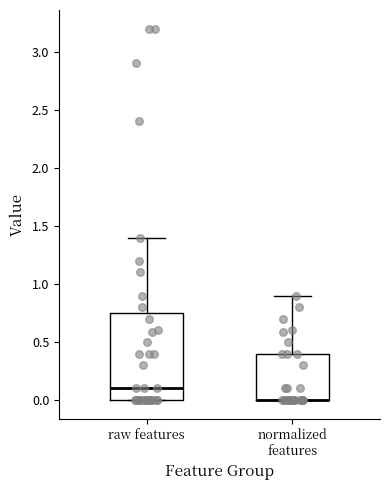

Reading left to right, transcribe this box plot: for each box, give where its median line is, the range the box spans, and where its two whiskers end, as read against the y-axis. The values are not printed on the chart, so give them approximately, as read against the axis.

raw features: median 0.10, box 0.00 to 0.75, whiskers 0.00 to 1.40
normalized features: median 0.00 (drawn on the box's lower edge), box 0.00 to 0.40, whiskers 0.00 to 0.90